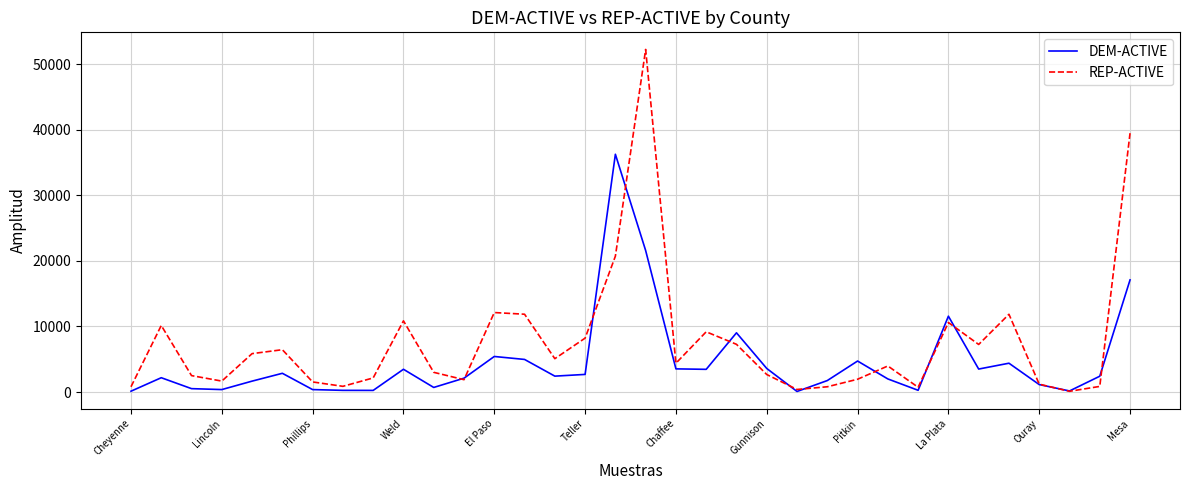

List the series in order of their peak value, highest first.

REP-ACTIVE, DEM-ACTIVE